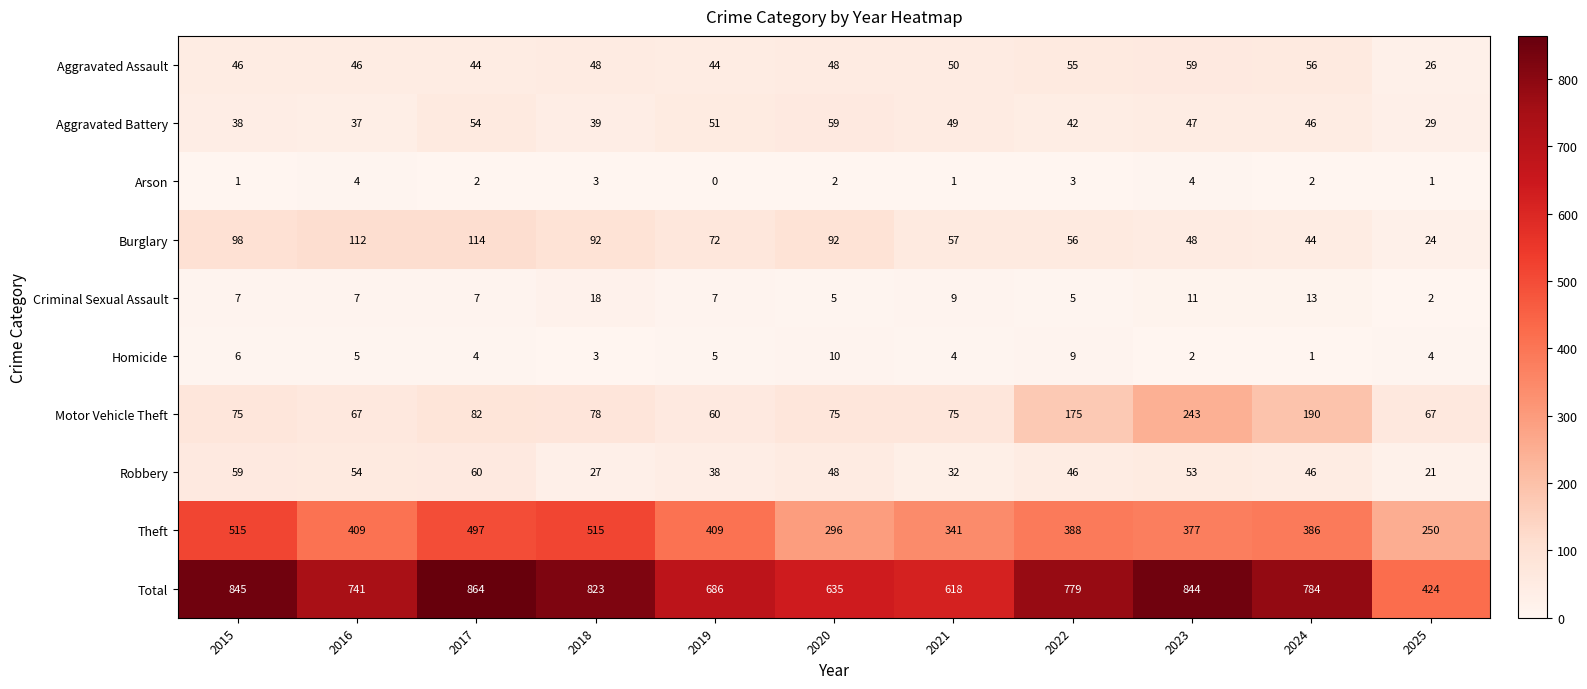

At 2016, list the series in order from largest to smallest.

Total, Theft, Burglary, Motor Vehicle Theft, Robbery, Aggravated Assault, Aggravated Battery, Criminal Sexual Assault, Homicide, Arson